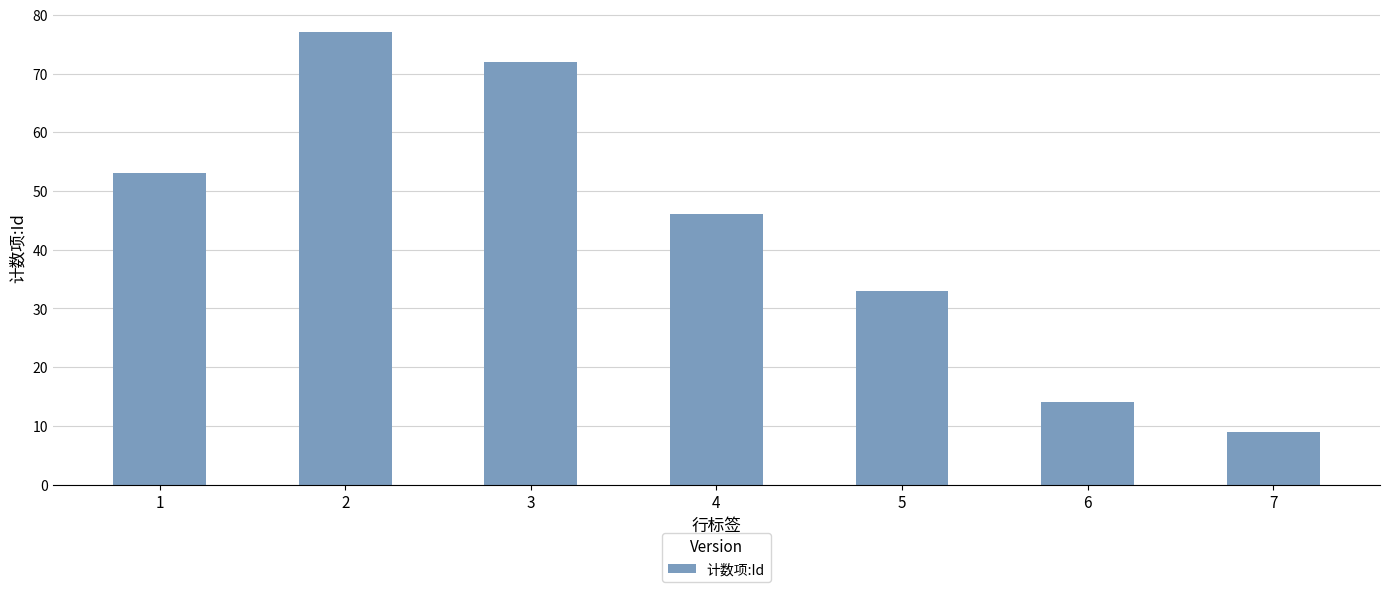

Does the chart contain any negative values?

No